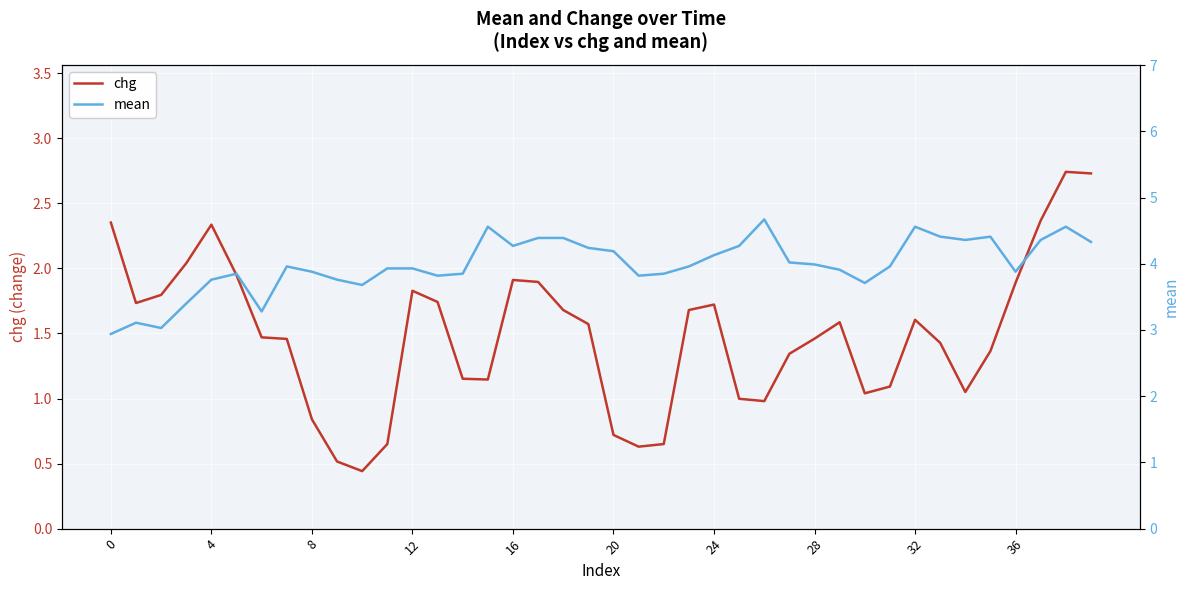

What is the label of the 15th point from the right?

25